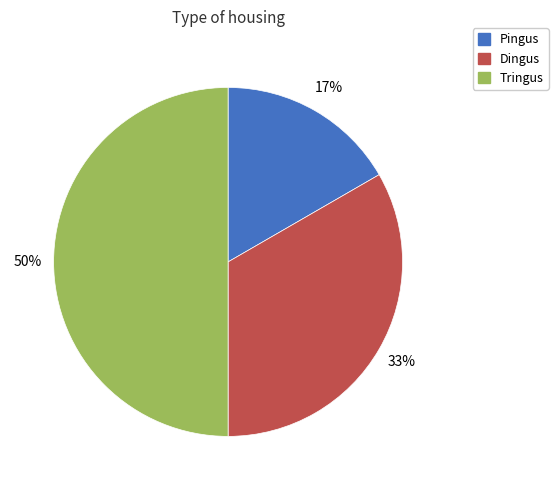

What is the largest slice in the pie chart?

Tringus